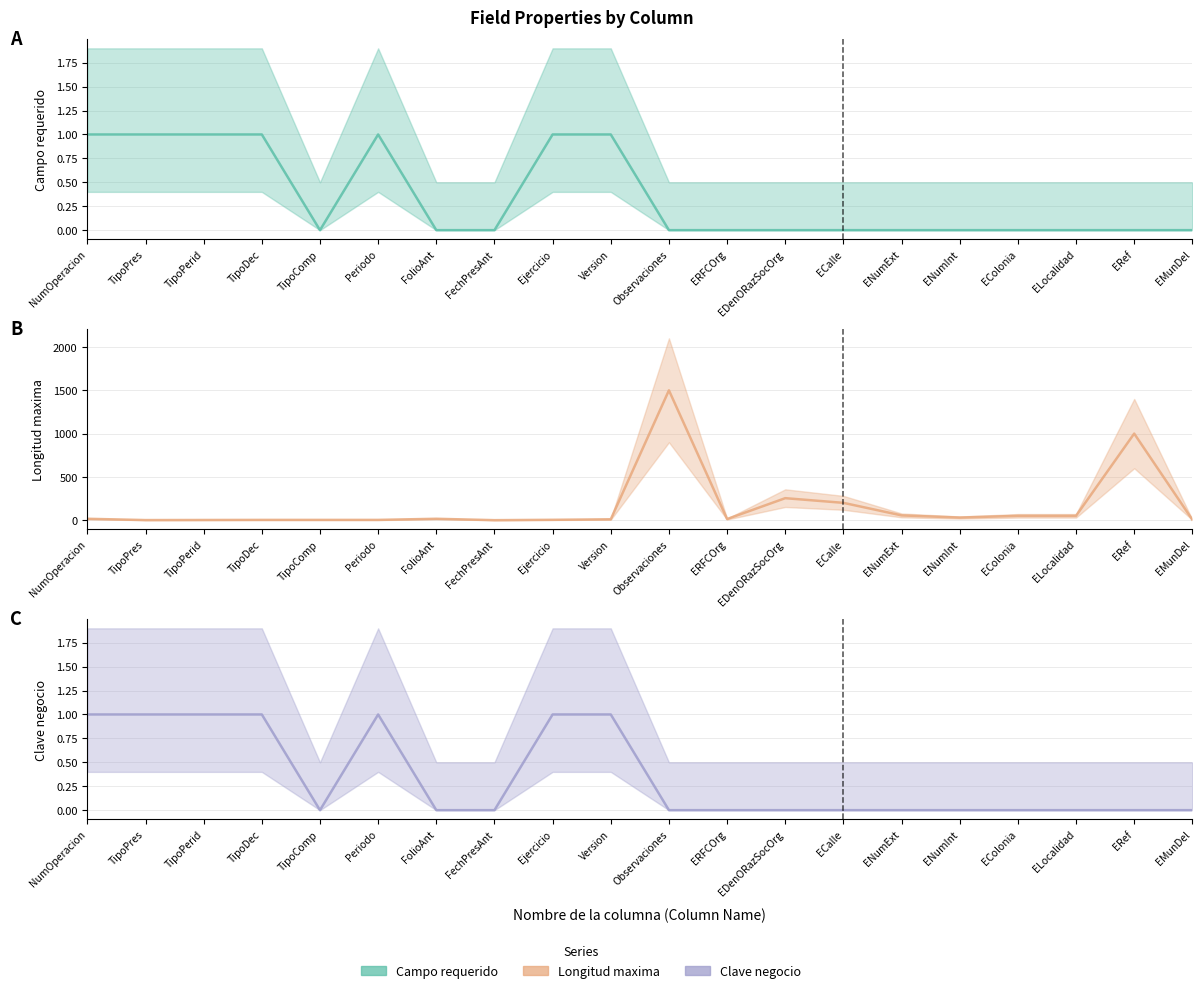

What is the difference between the Clave negocio values at Observaciones and Ejercicio?

1